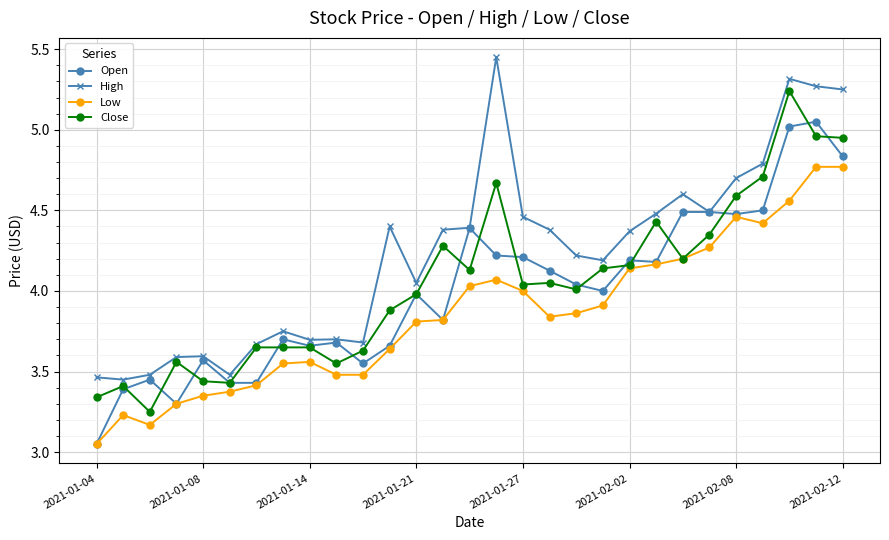

Which series has the largest total across all categories?

High